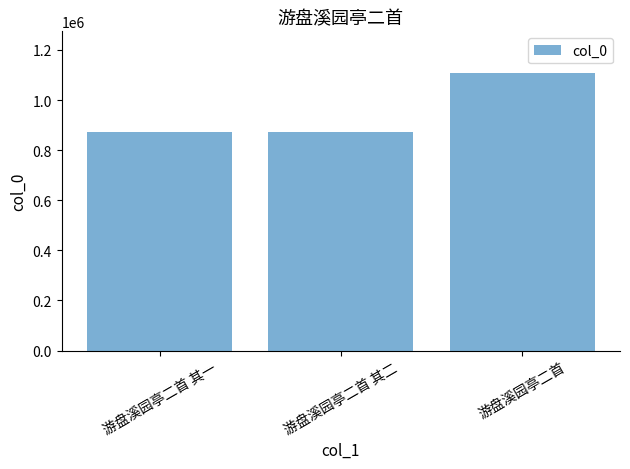

The chart shows a value of 1107919 at 游盘溪园亭二首. True or false?

True